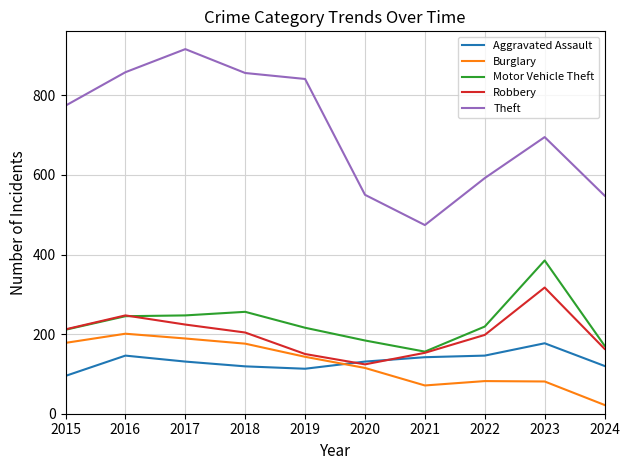

At which category does Theft reach its first local peak?

2017